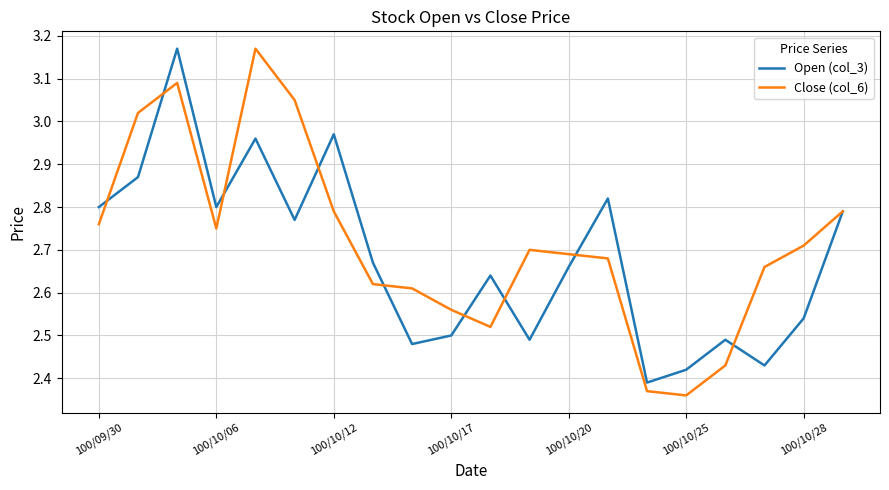

In Open (col_3), how many points are higher than both neighbors (excluding endpoints)?

6